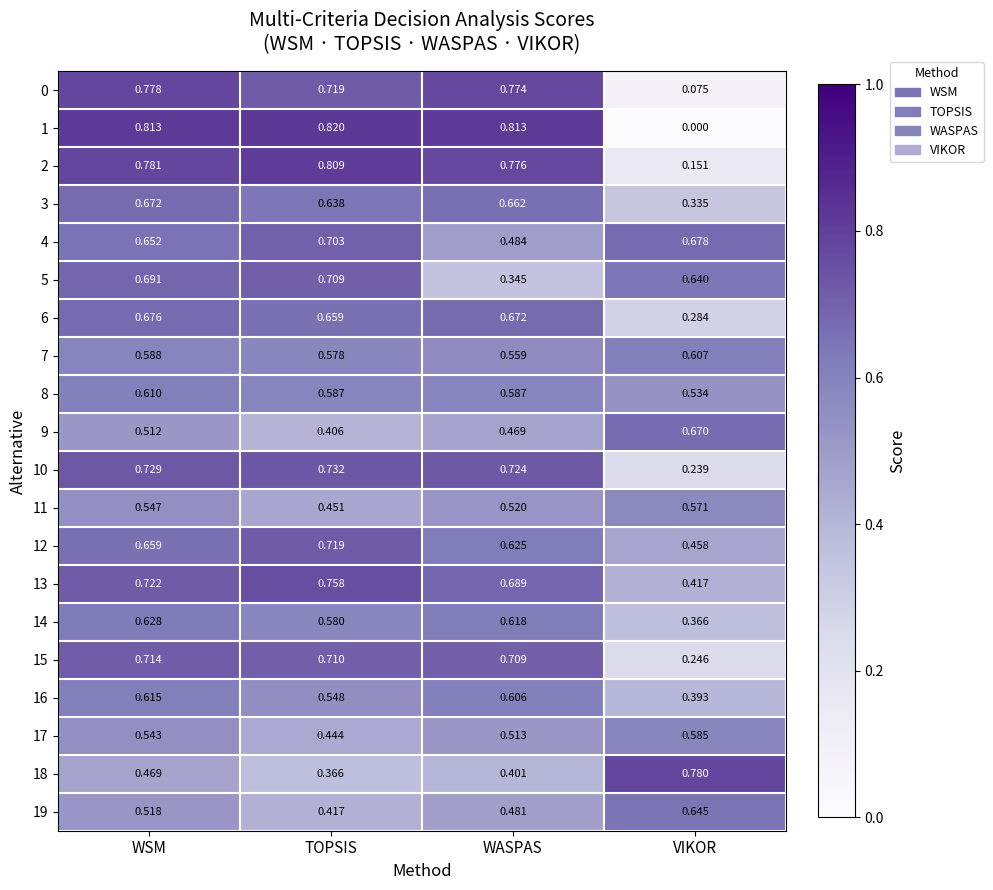

Where is 0 nearest to the value 0?

VIKOR